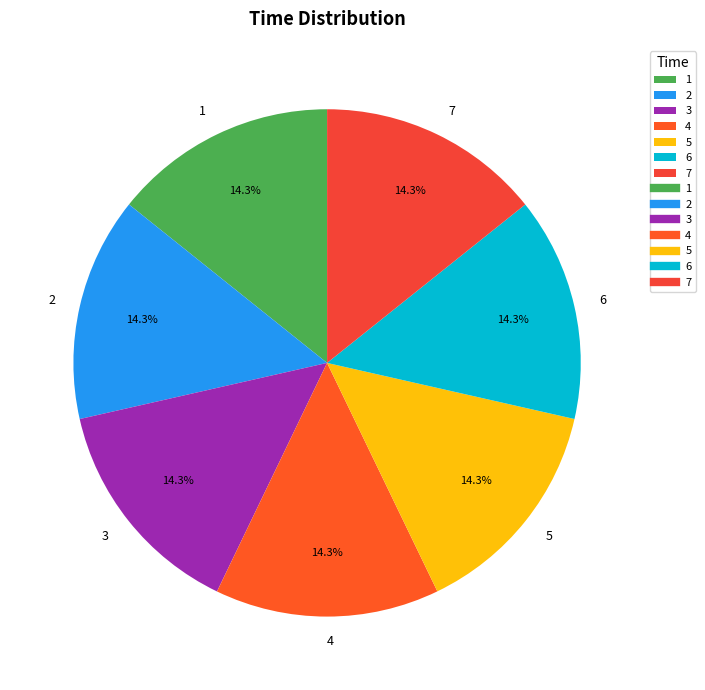

Is the sum of 4 and 2 greater than half?

No